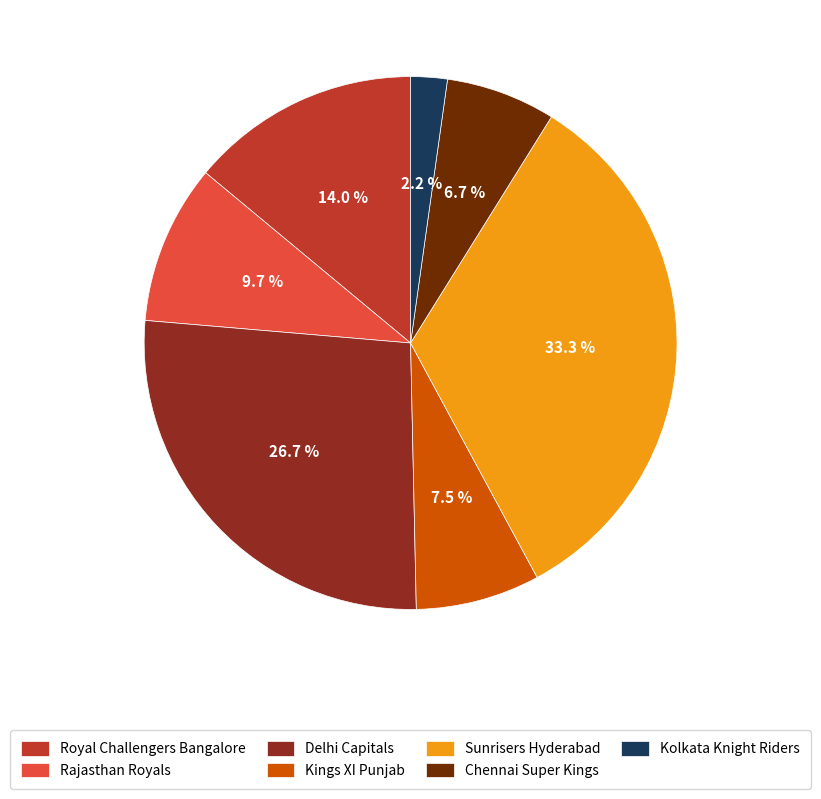

Is the sum of Rajasthan Royals and Kolkata Knight Riders greater than half?

No